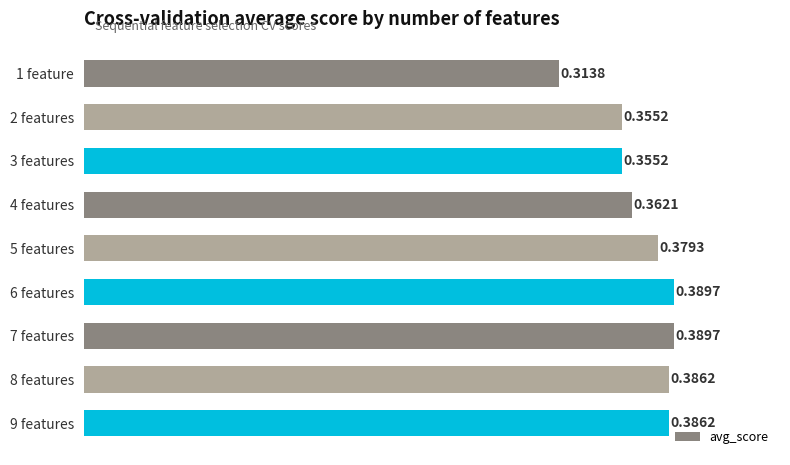

What is the change in value from 1 feature to 7 features?

+0.1